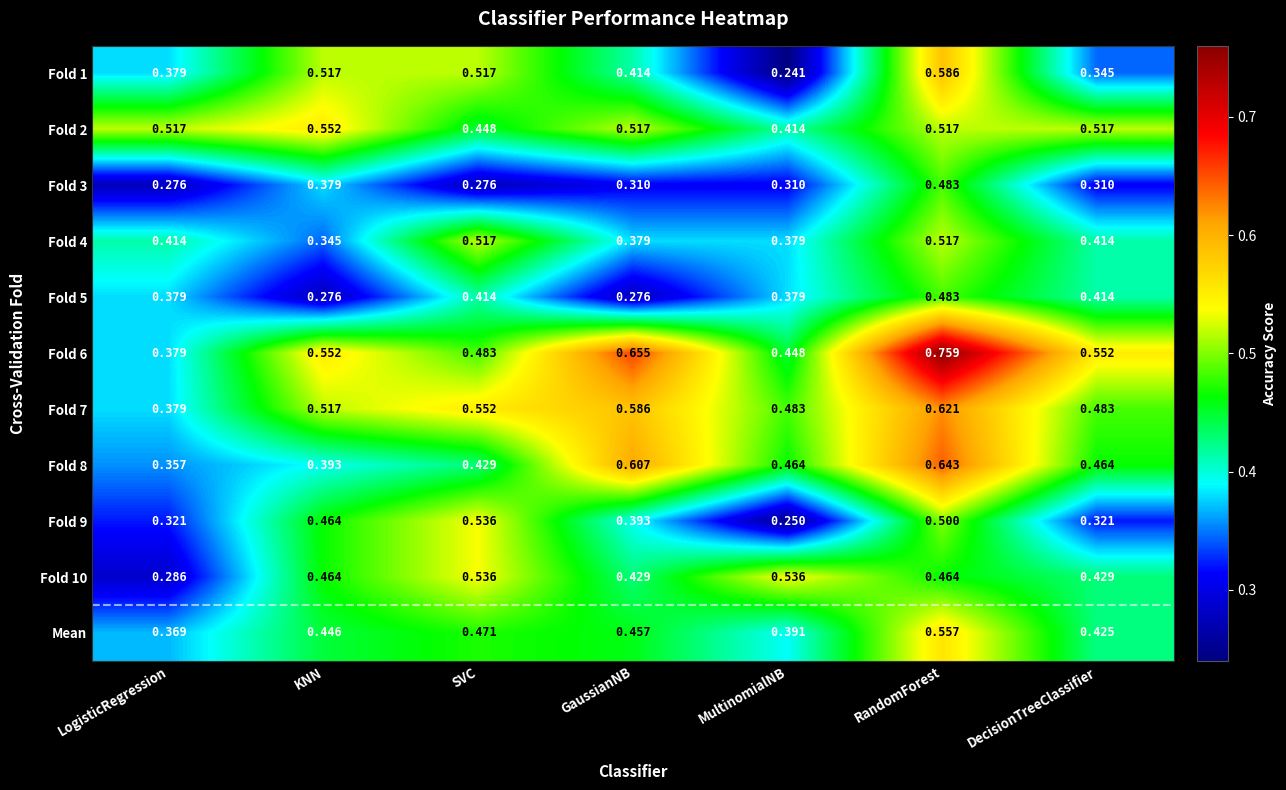

At which category is the sum across all series the highest?

RandomForest